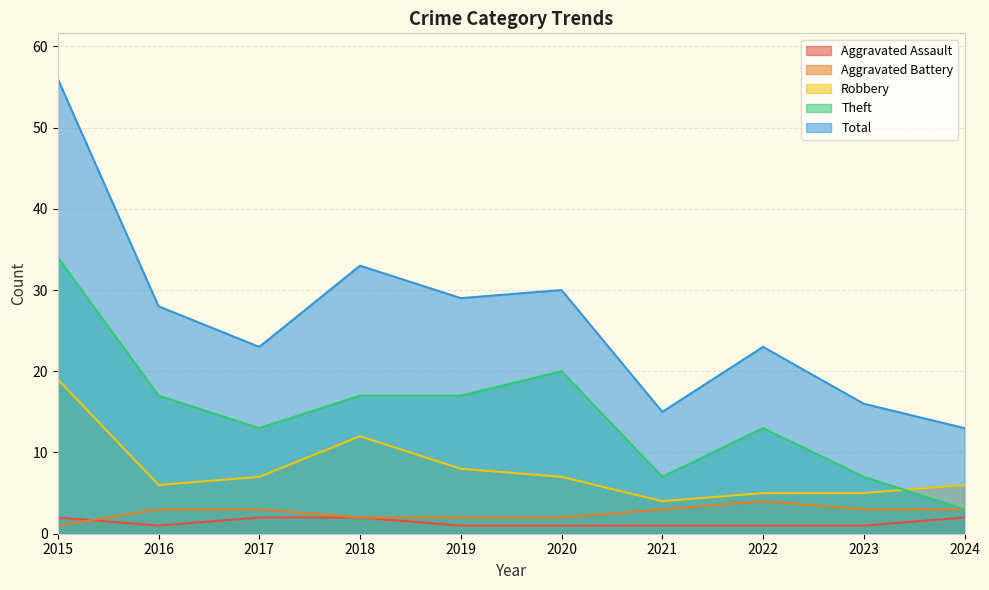

What is the spread (max minus min) of values at 2024?

11